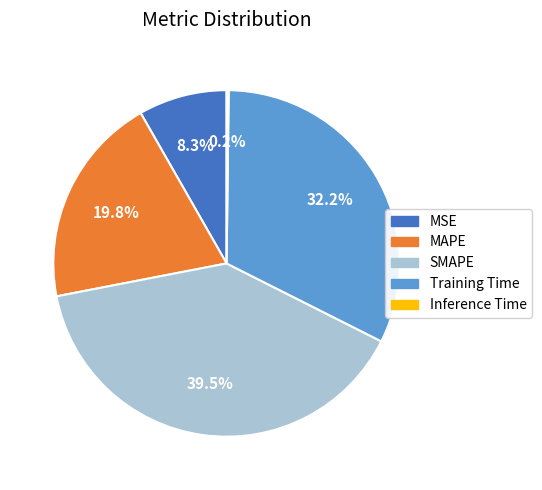

Does MSE represent more than half of the total?

No